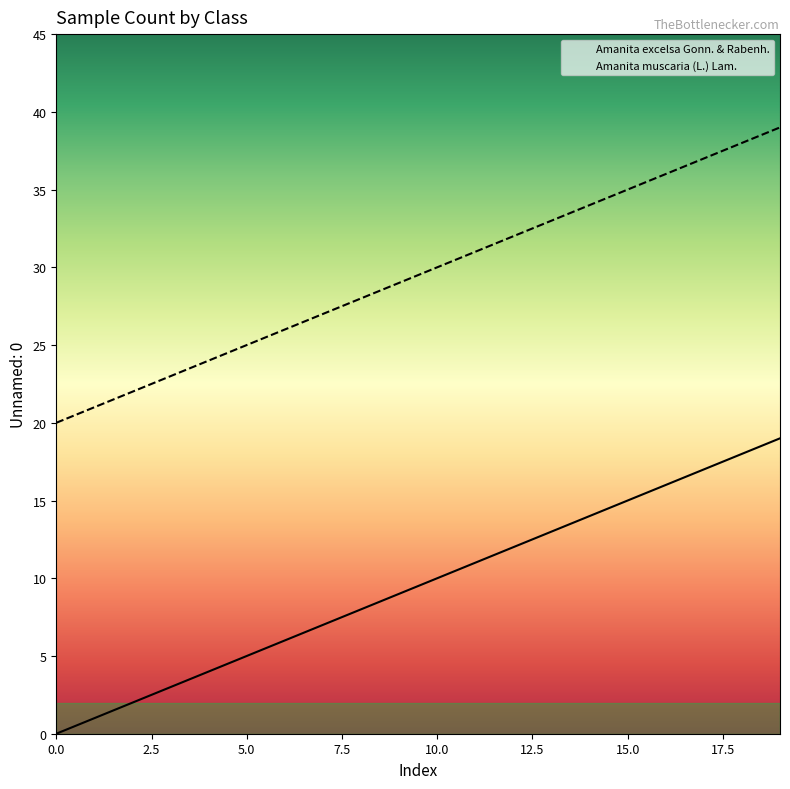

What is the value of the Amanita excelsa Gonn. & Rabenh. point at the 13th from the left?

12